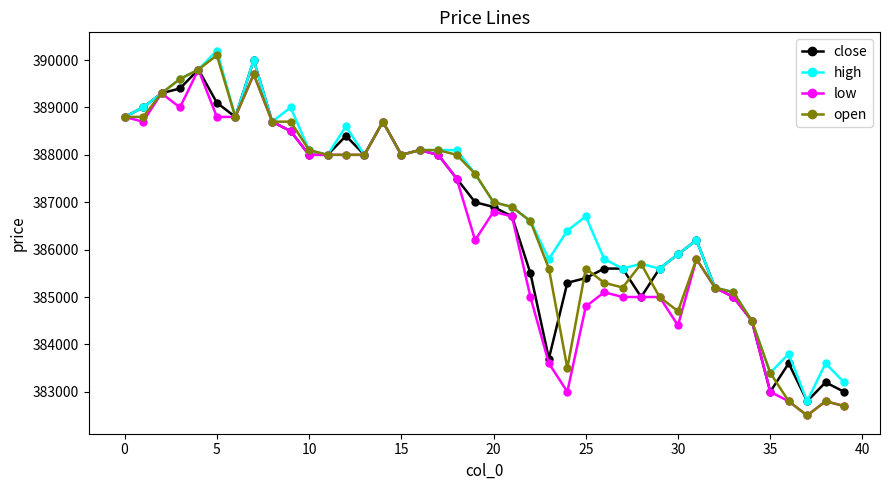

What are all the series names shown in the legend?

close, high, low, open